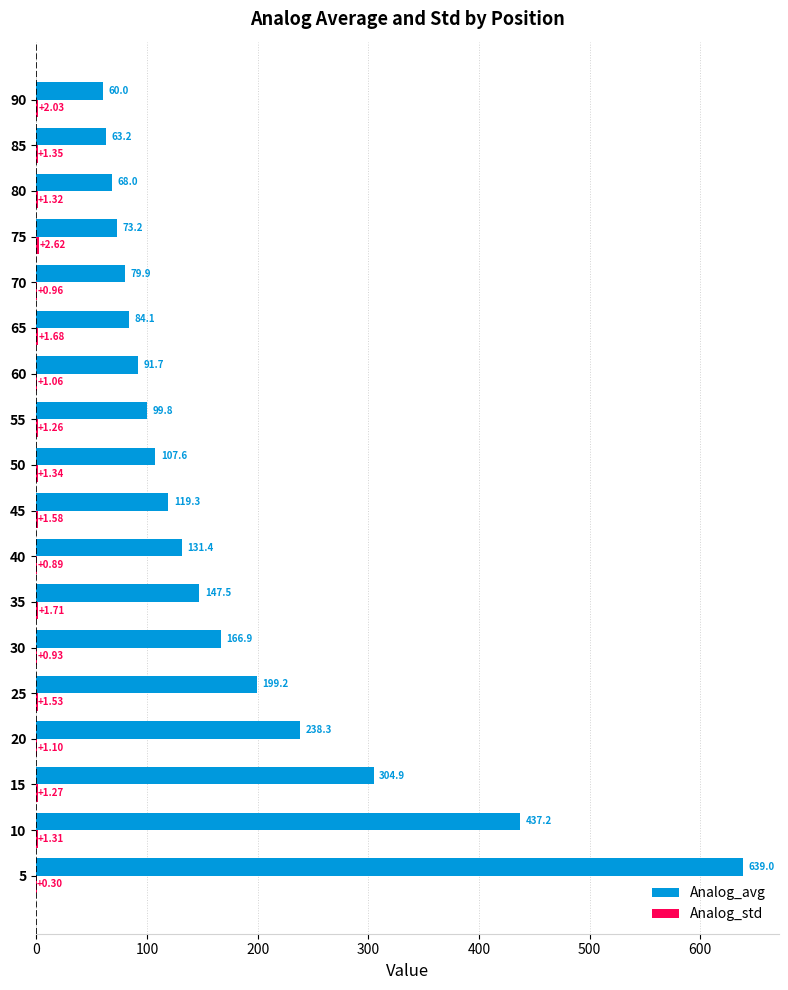

What is the sum of all Analog_avg values?

3111.2